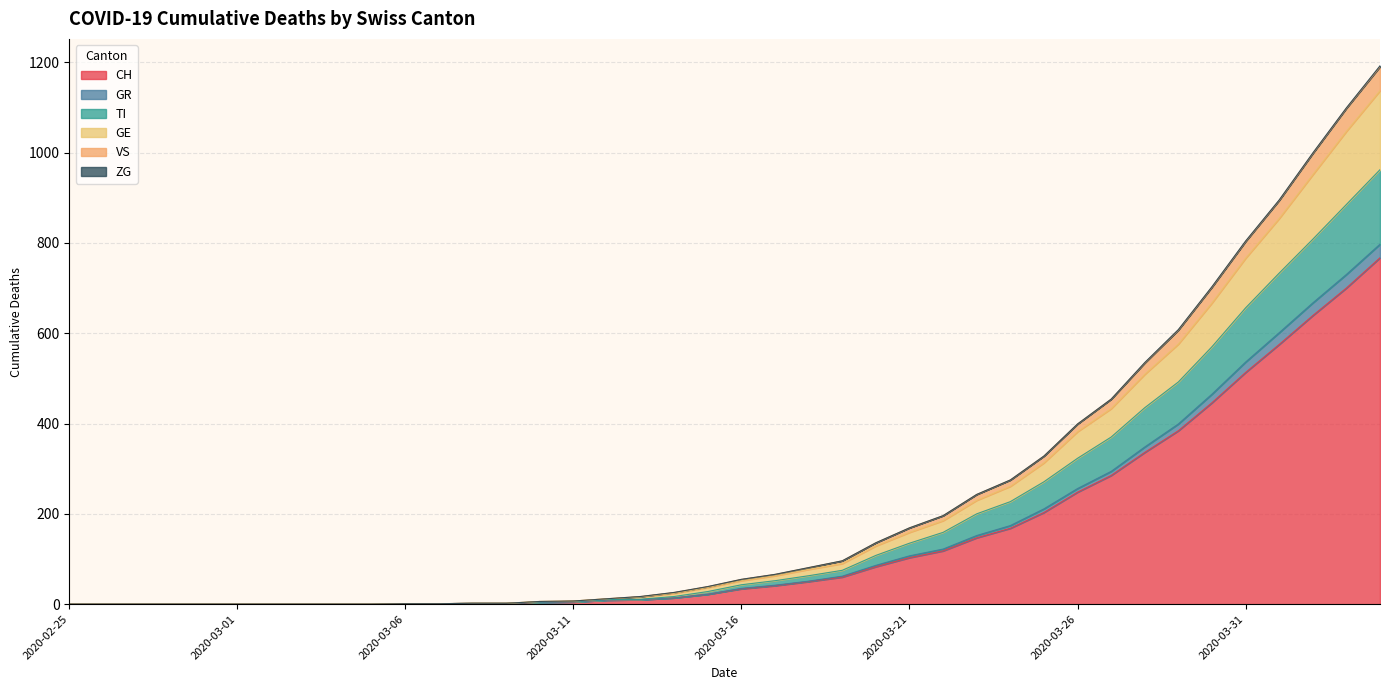

What is the highest value of the CH series?

767